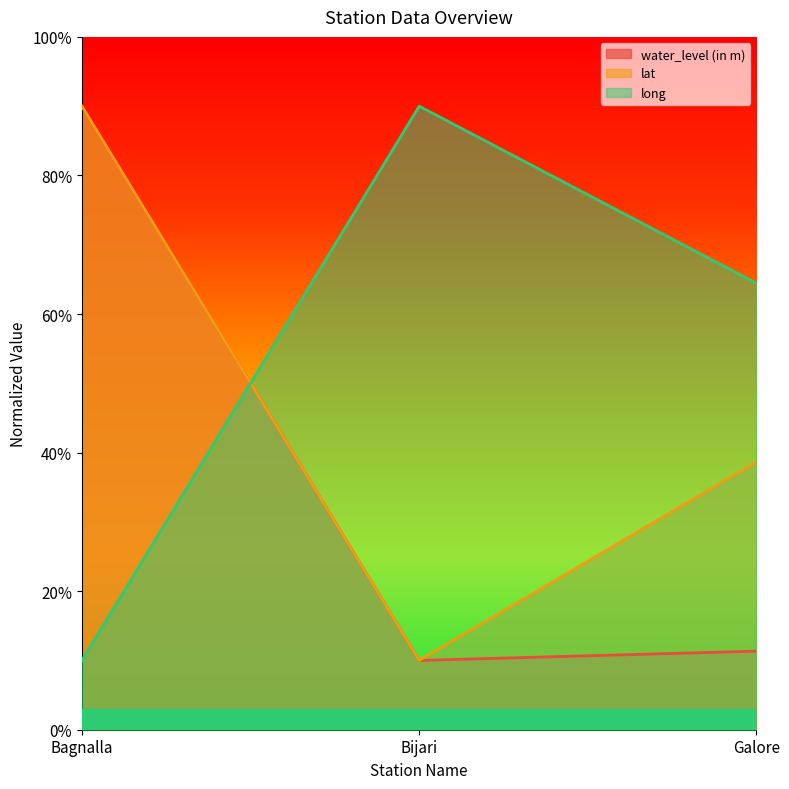

Which series has the largest total across all categories?

long